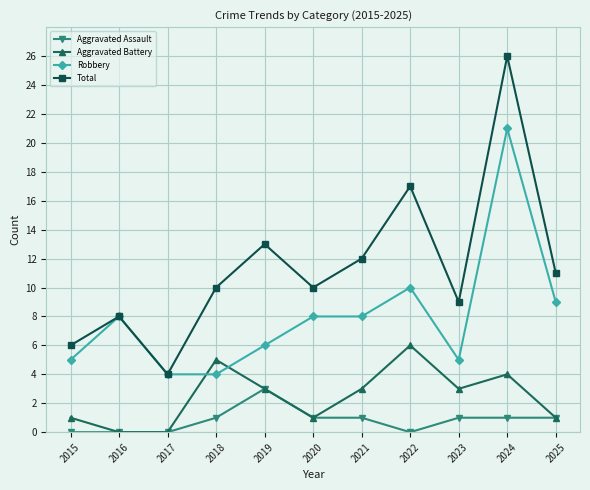

How many values in the Aggravated Assault series are below 1?

4